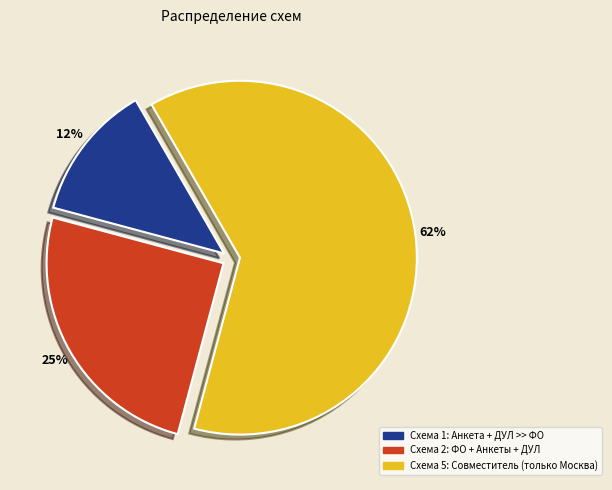

Which category has the biggest portion of the pie?

Схема 5: Совместитель (только Москва)